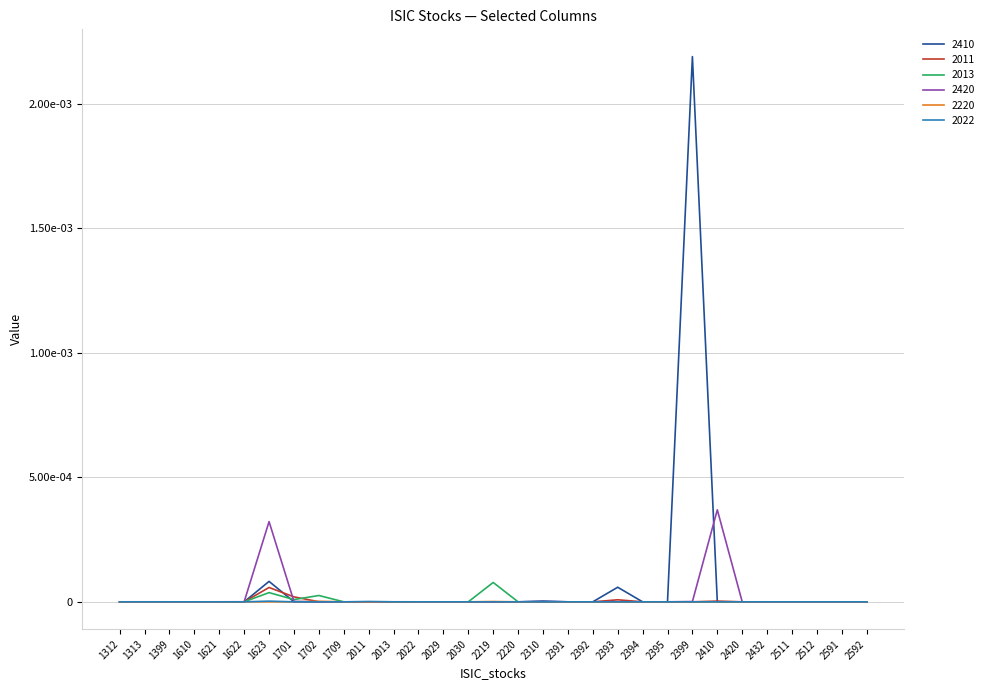

True or false: 2011 and 2022 cross at least once.

True